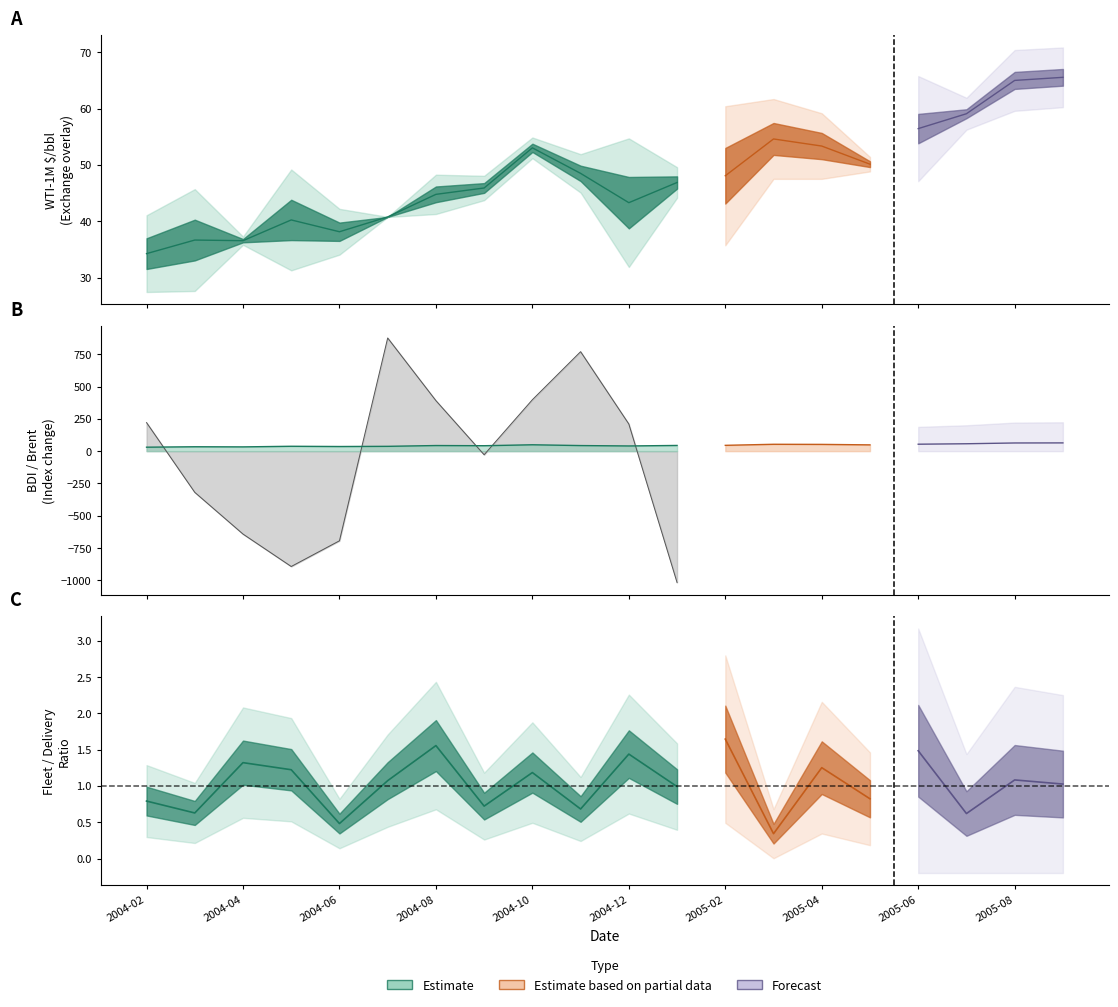

The 컨테이너선선복량 series shows 56.3 at 2005-09. True or false?

False